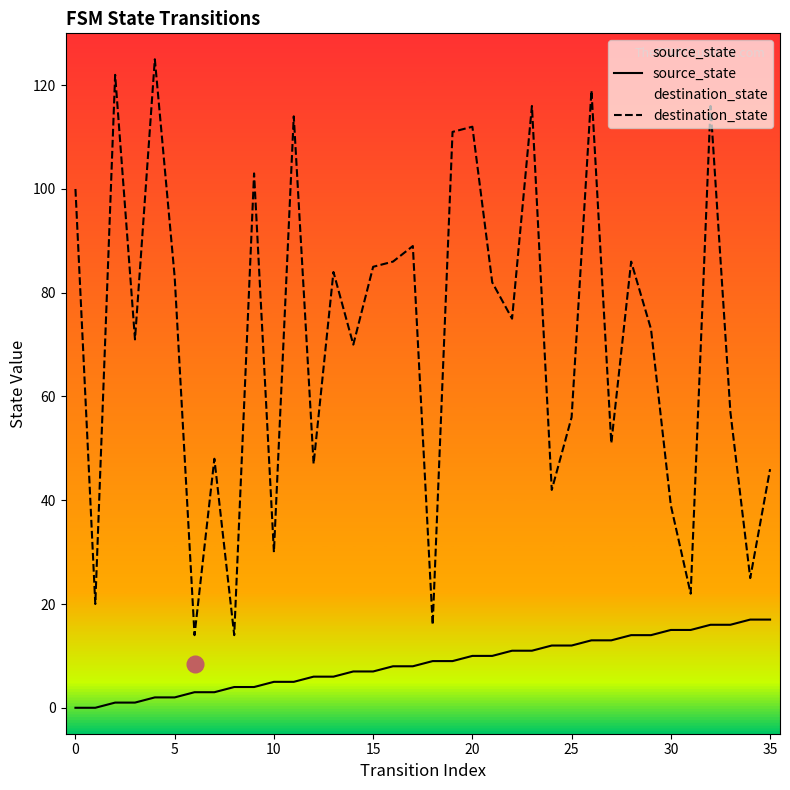

List the series in order of their peak value, lowest first.

source_state, destination_state